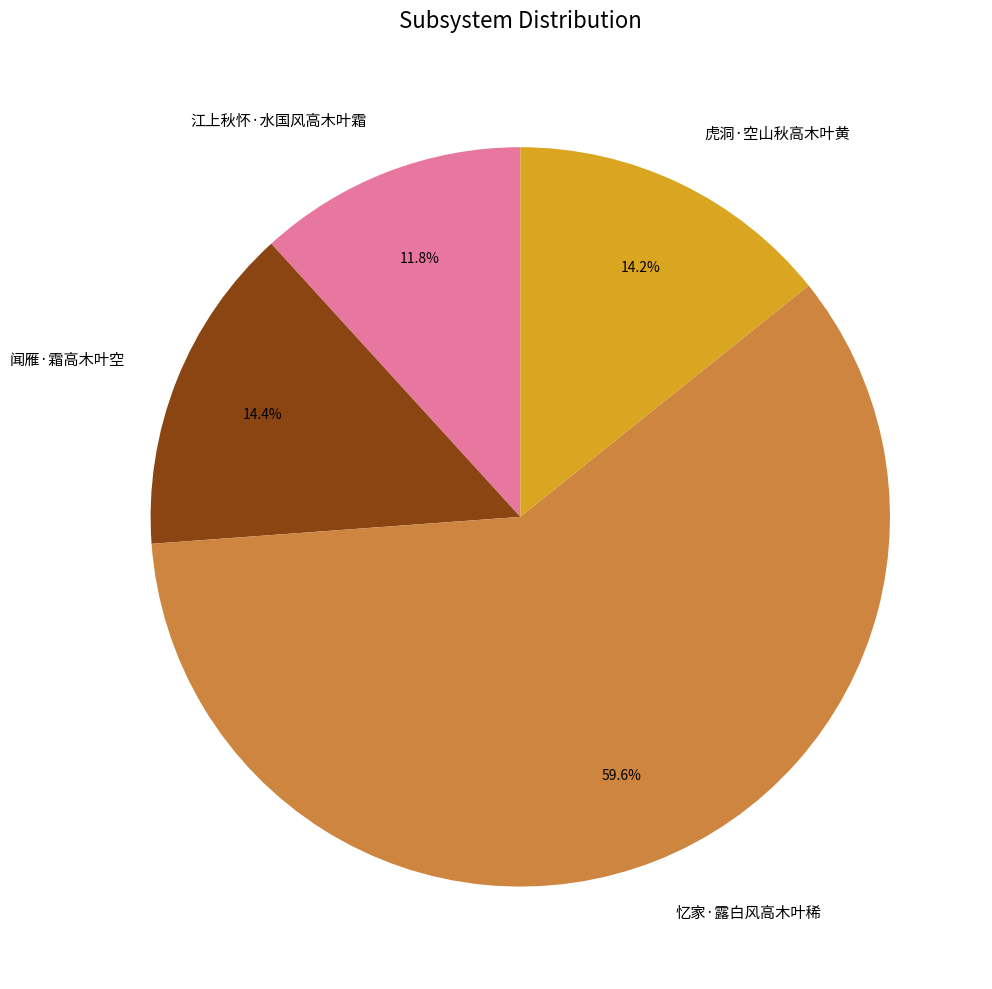

What percentage is the 虎洞·空山秋高木叶黄 slice, to the nearest percent?

14%